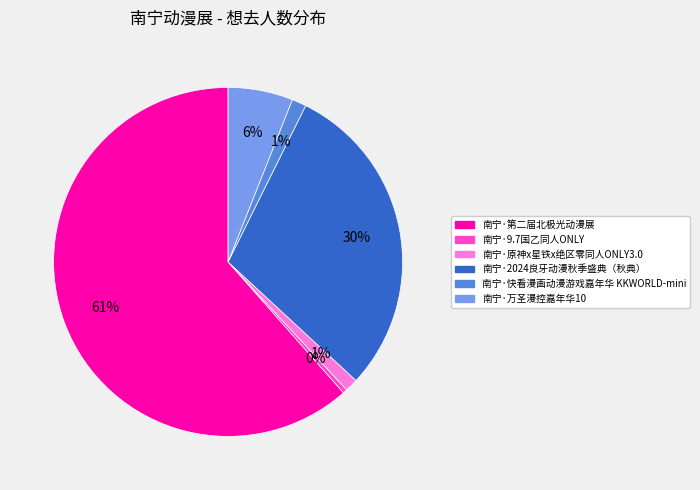

How many segments does this pie chart have?

6